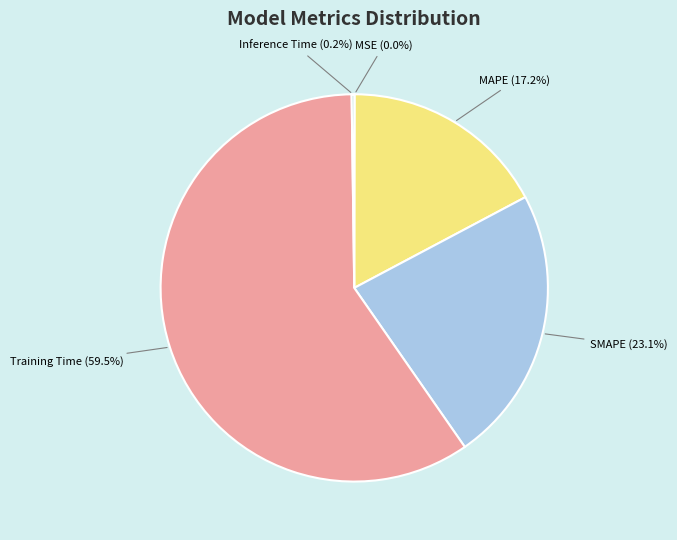

Is it true that SMAPE is 23% of the pie?

True